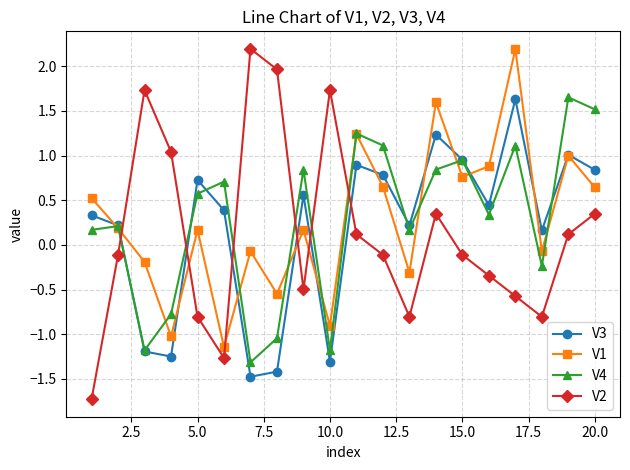

True or false: V4 and V1 intersect in this chart.

True